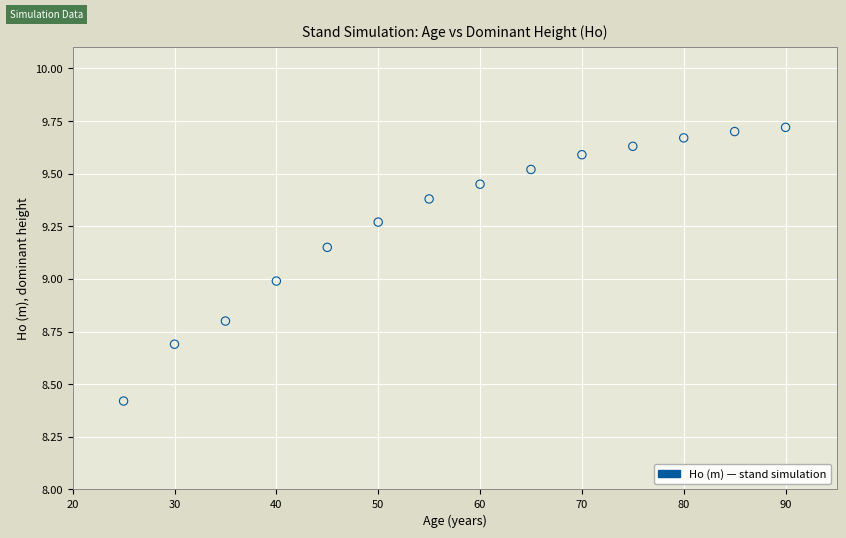

What is the range of X values (max minus min)?

65.0